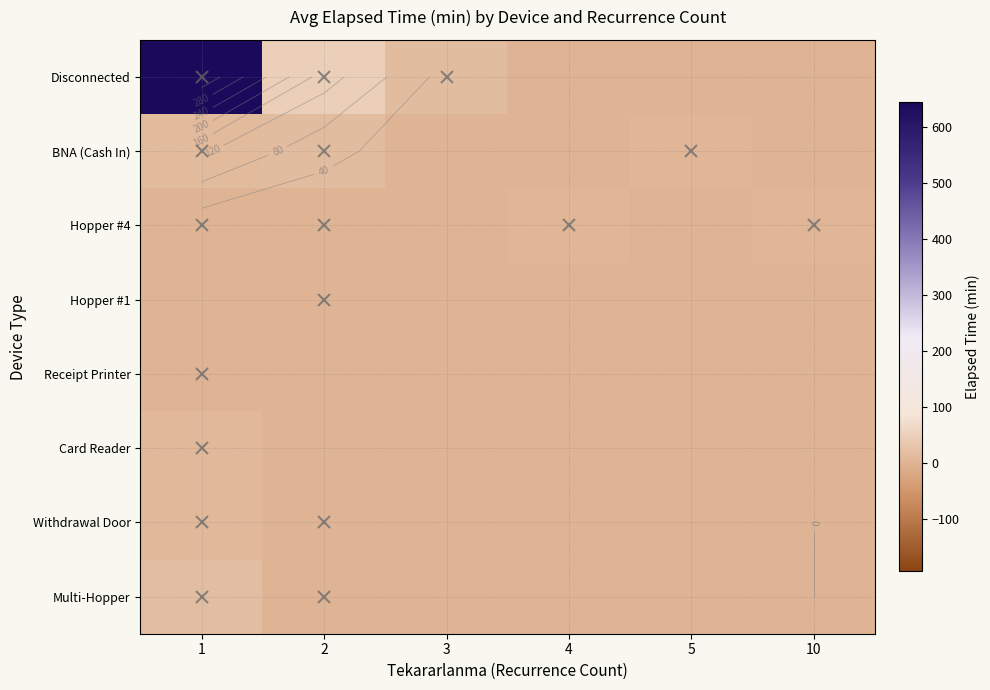

What is the difference between the highest and lowest values at 10?

3.8